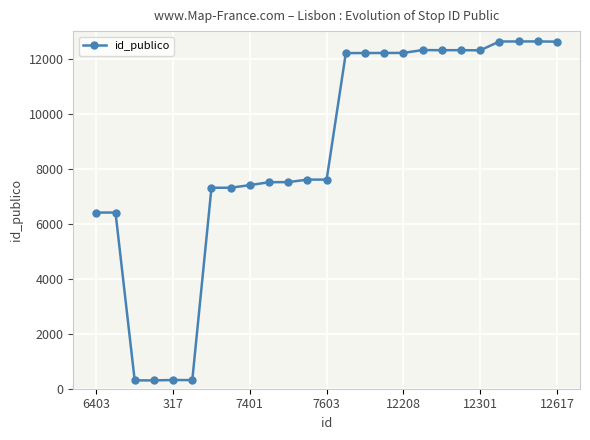

What is the average value?

8592